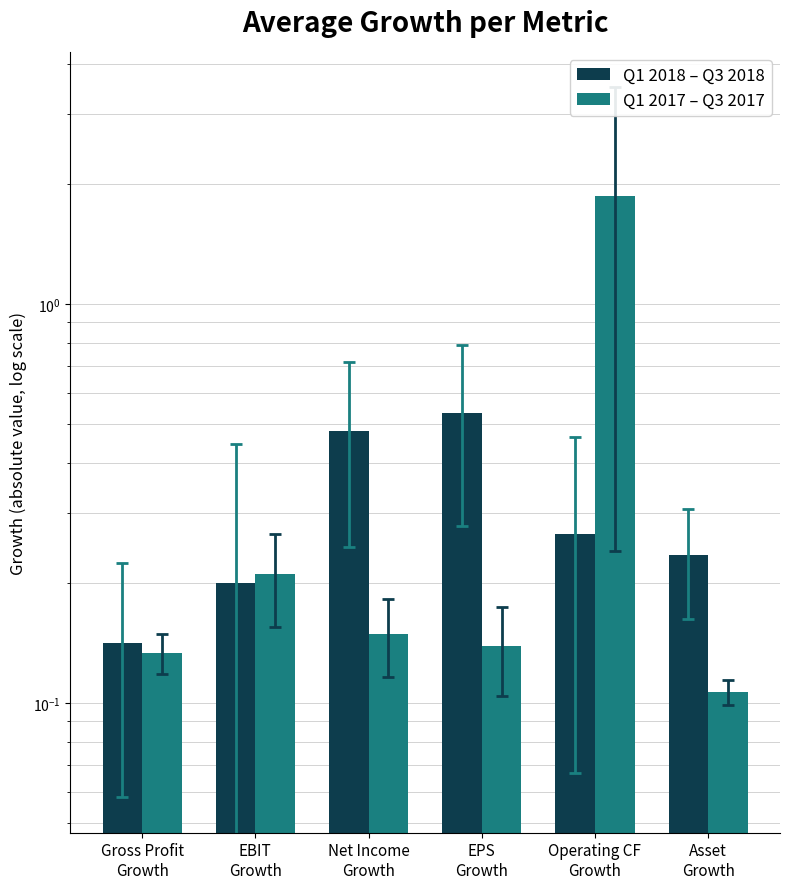

Is it true that Q1 2018 – Q3 2018 equals 0.5 at Net Income
Growth?

True